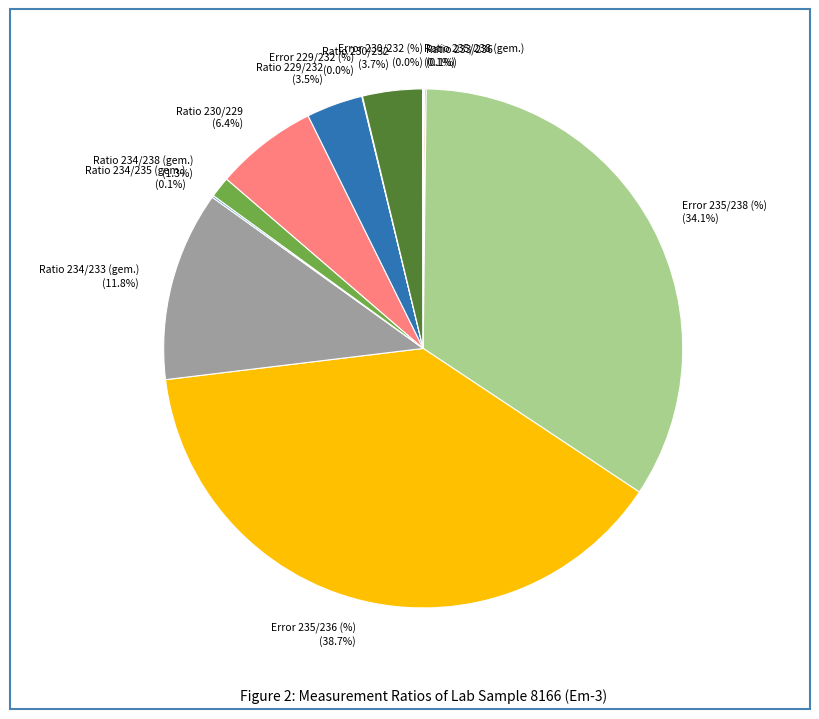

Is there any slice that represents more than half of the pie?

No